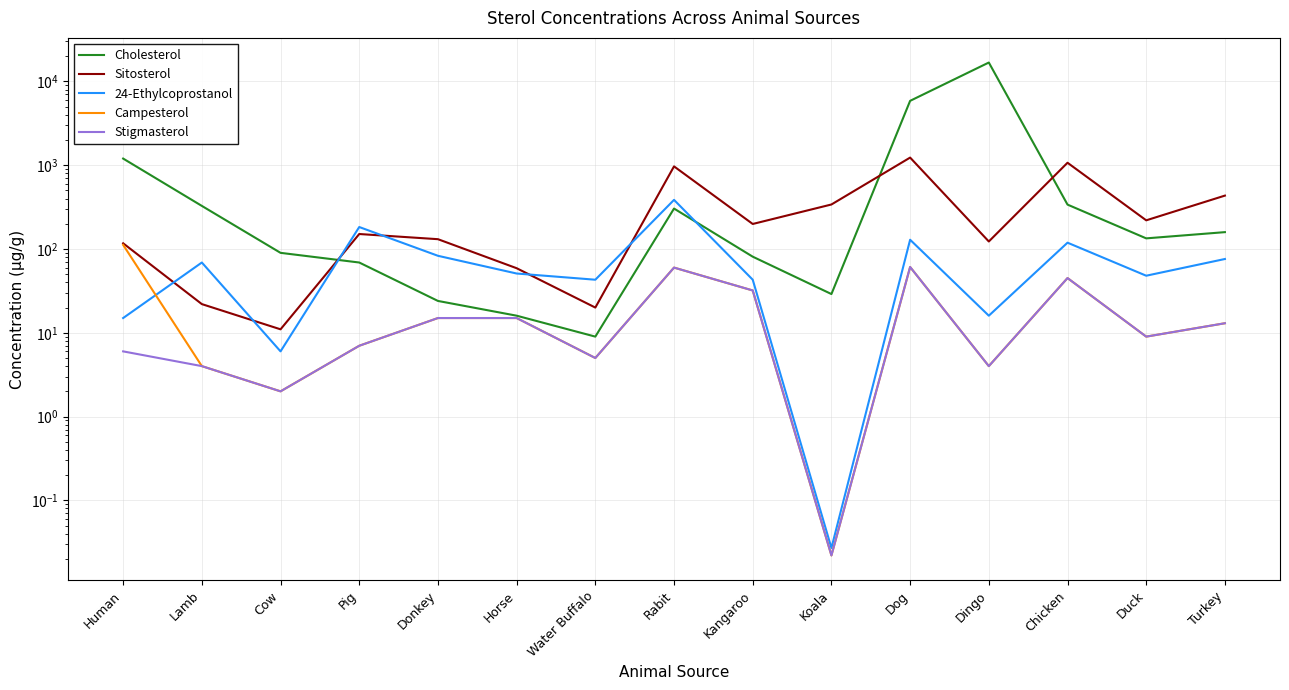

What is the value of the Cholesterol point at the 13th from the left?

339.0